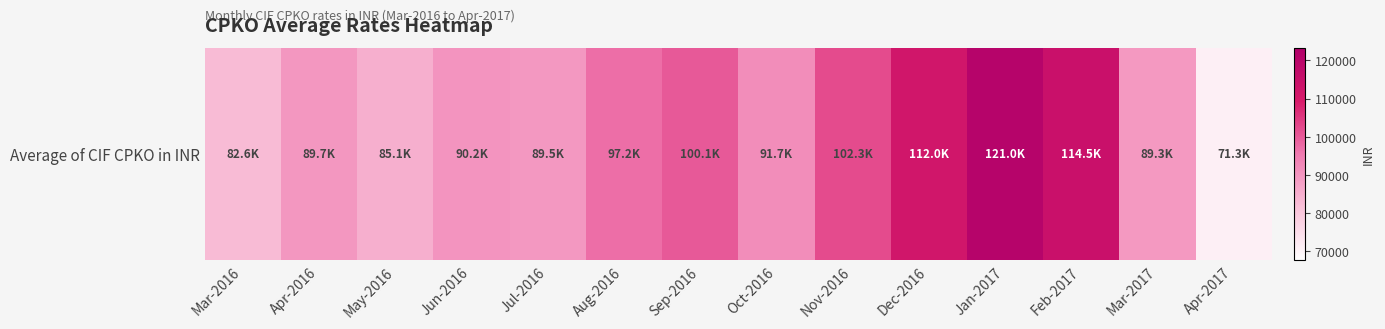

What is the difference between the second highest and minimum values?

43278.0